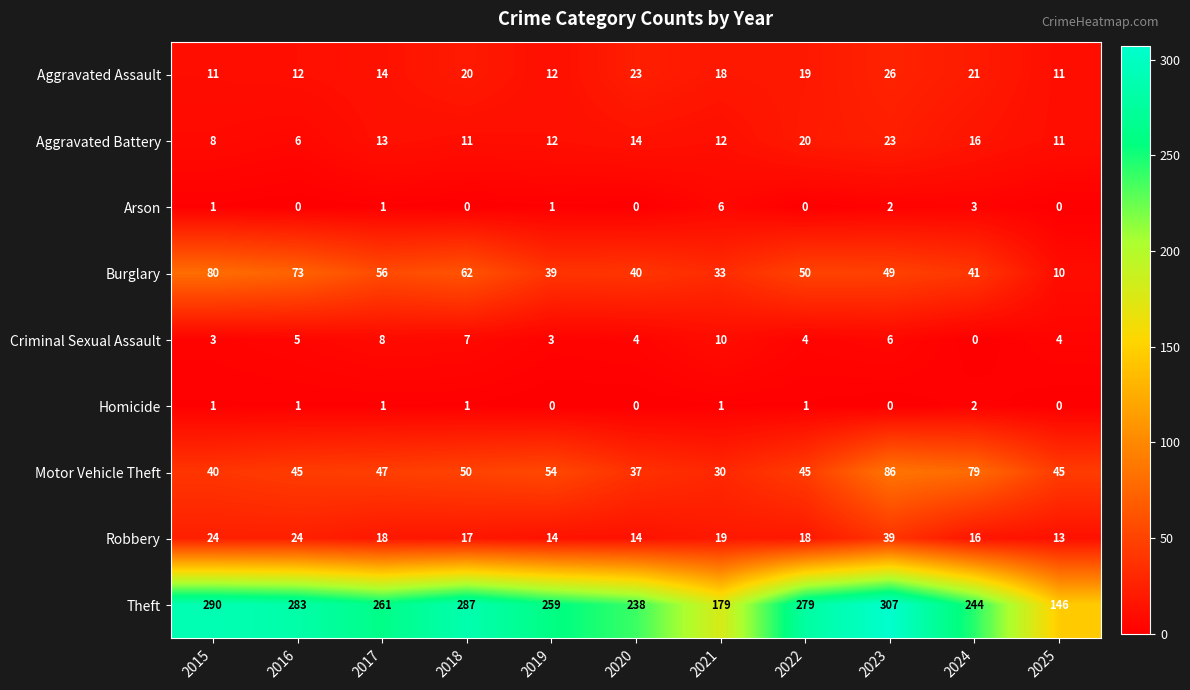

How many categories are shown in the chart?

11